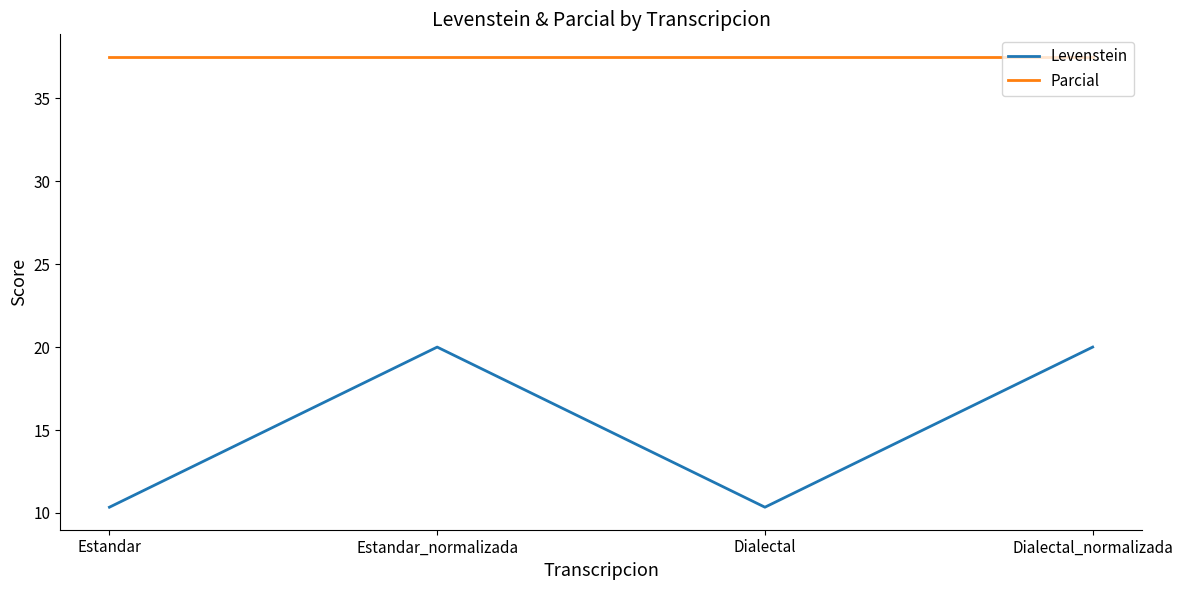

What position from the left is Estandar?

1